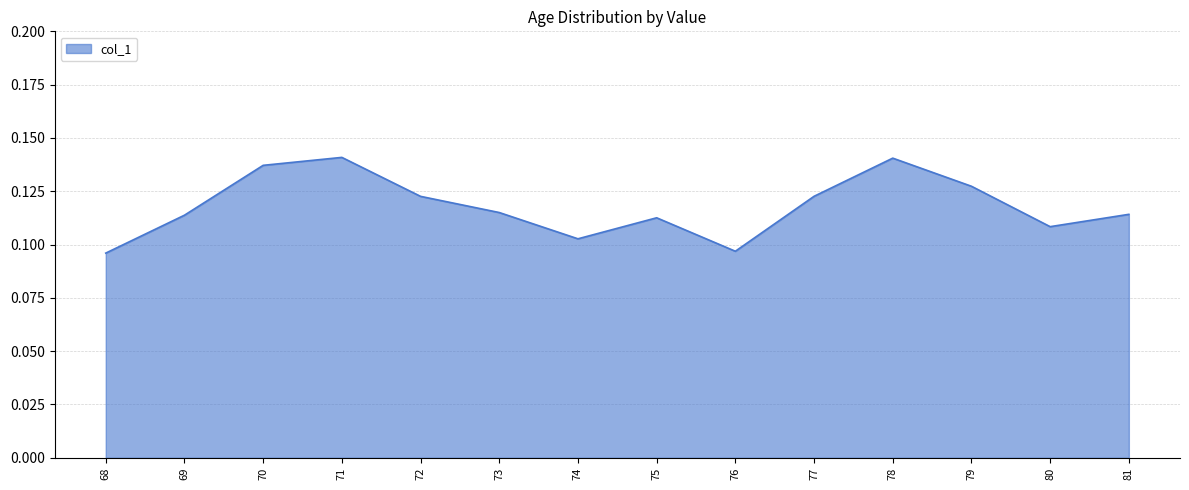

True or false: the data shows 0.2 at 79.

False